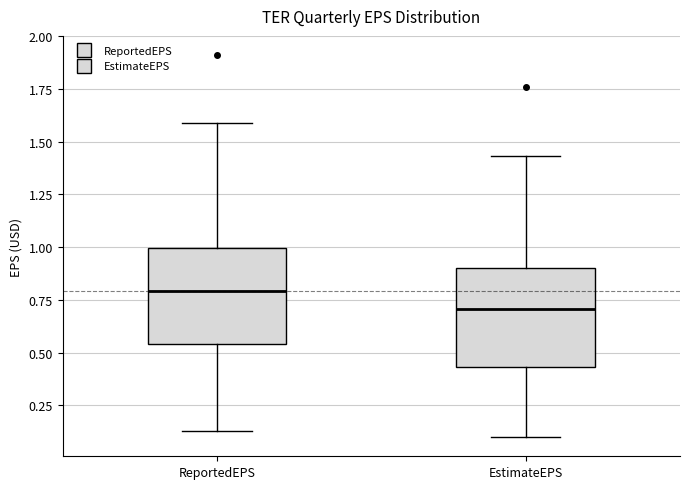

Where does the upper whisker of the box for ReportedEPS end on the y-axis? The values are not printed on the chart, so give them approximately, as read against the axis.

1.60